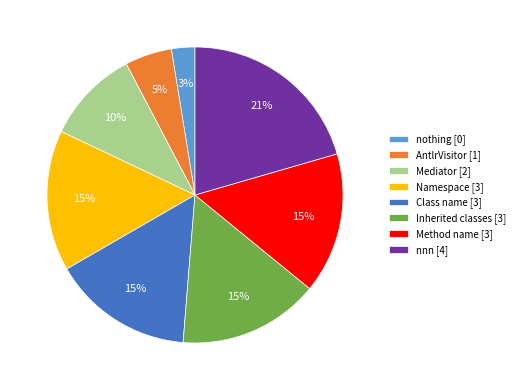

Which has a higher value, Mediator [2] or Class name [3]?

Class name [3]